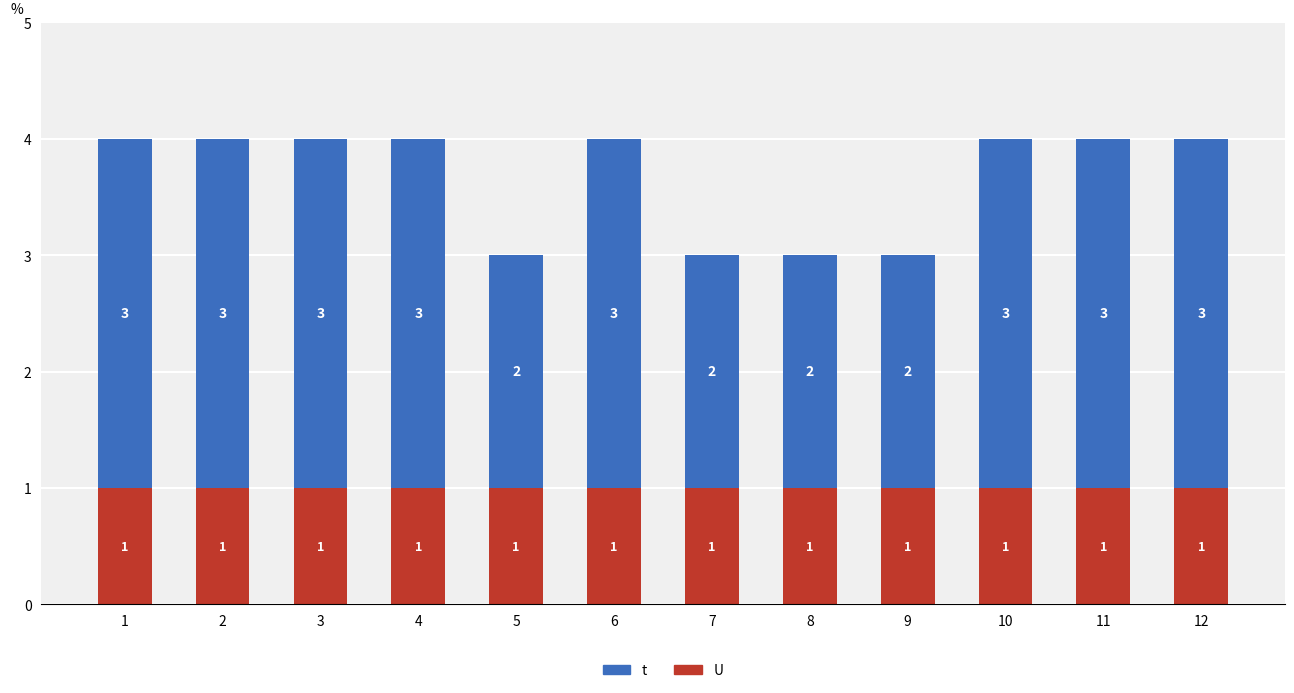

What is the total value across all series at 4?

4